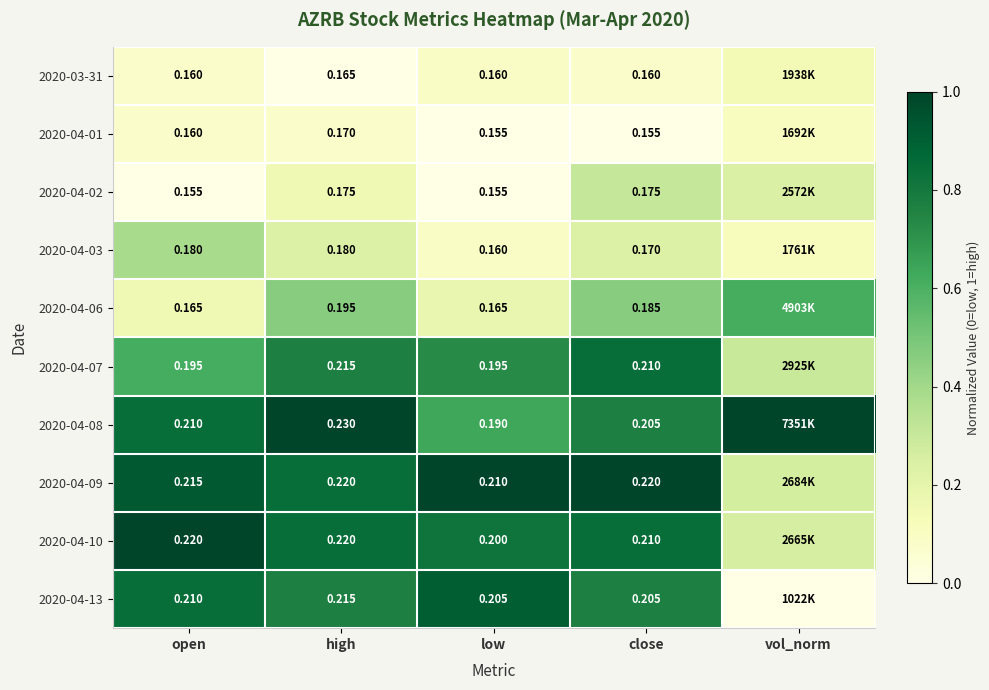

The value of 2020-04-13 at open is 1.2. True or false?

False